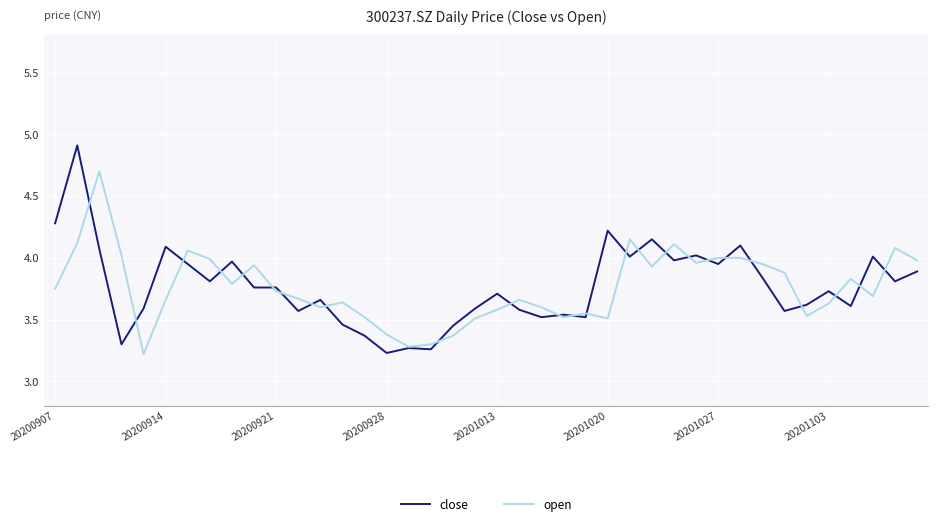

What is the minimum value shown in the chart?

3.2